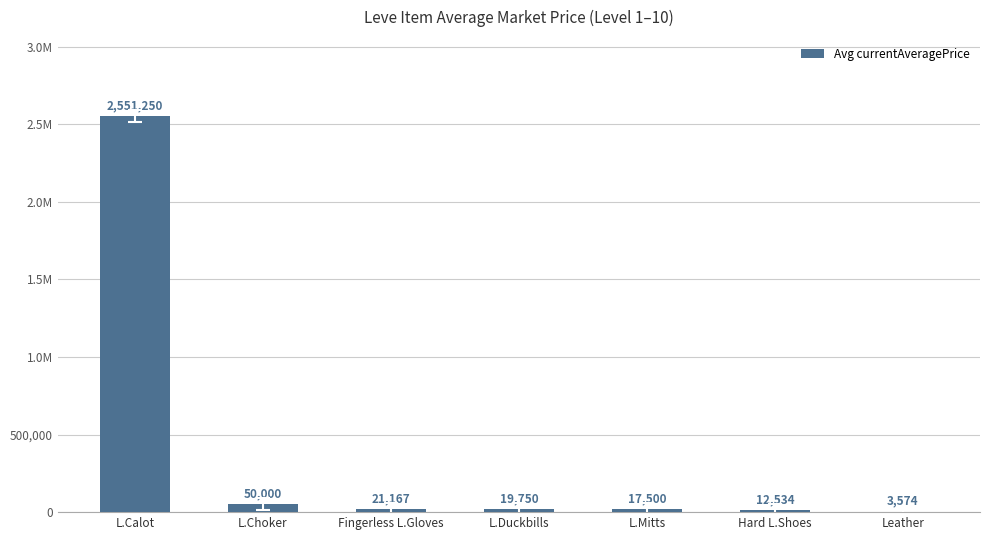

List the labels in order of value, largest first.

L.Calot, L.Choker, Fingerless L.Gloves, L.Duckbills, L.Mitts, Hard L.Shoes, Leather